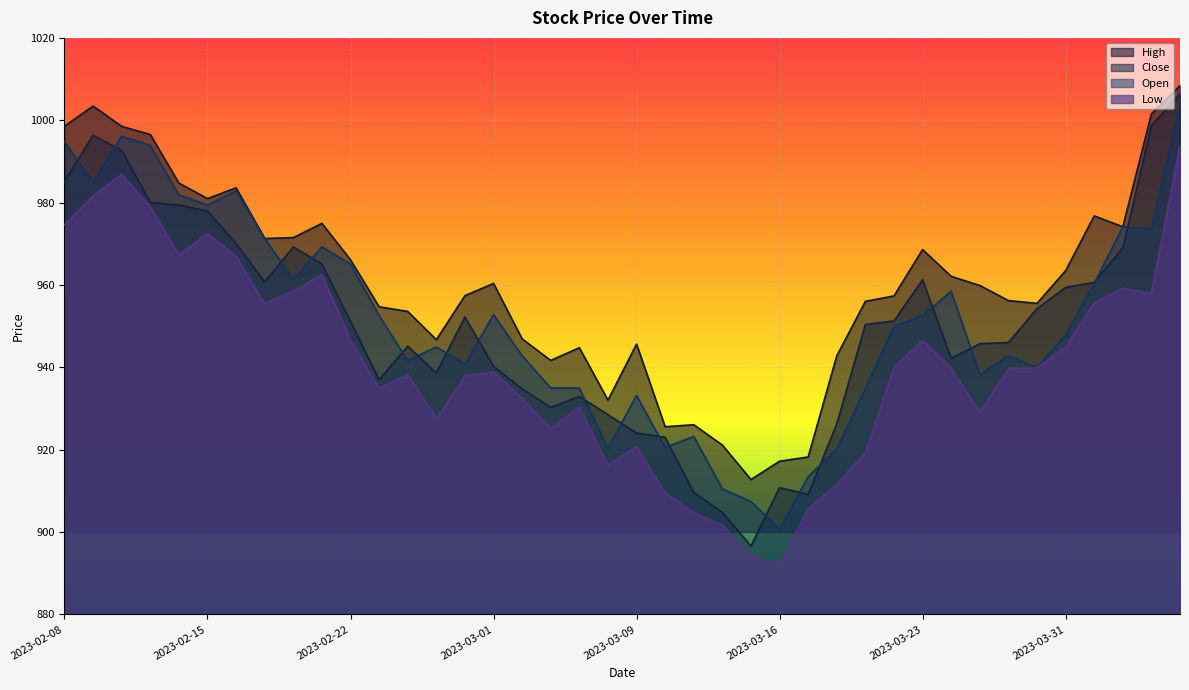

At which label does High first exceed 959?

2023-02-08